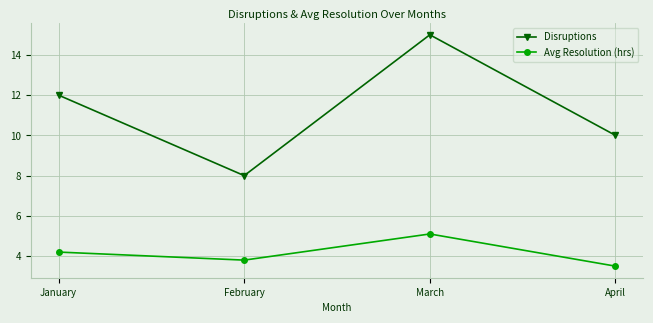

What is the average value of the Avg Resolution (hrs) series?

4.2